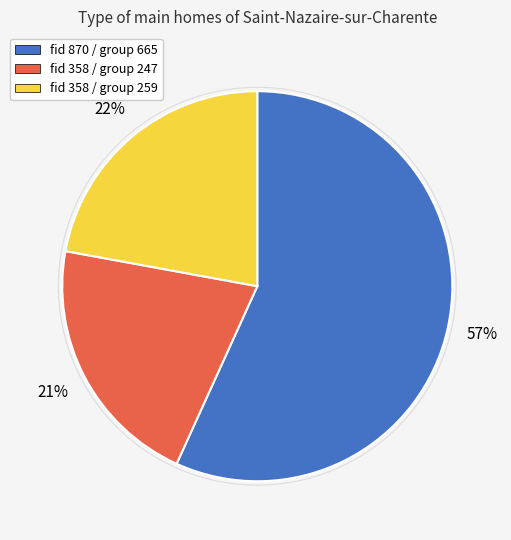

How many segments does this pie chart have?

3